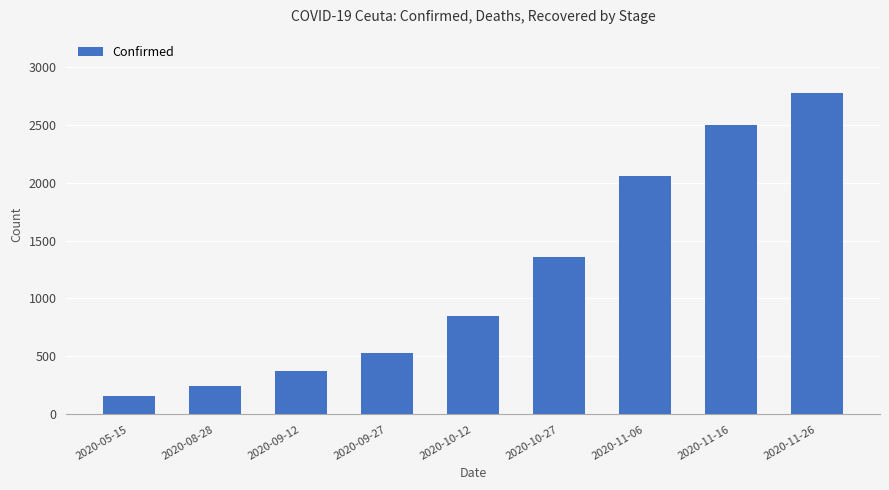

What is the label of the 5th bar from the right?

2020-10-12